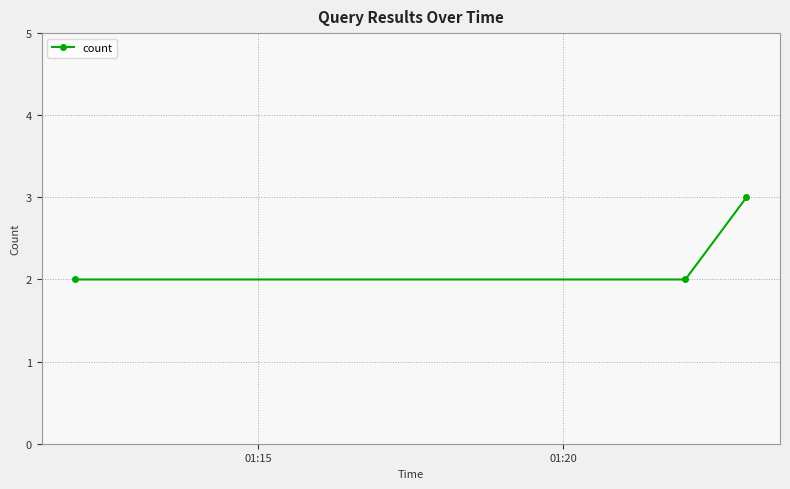

What is the value of the 1st point from the left?

2